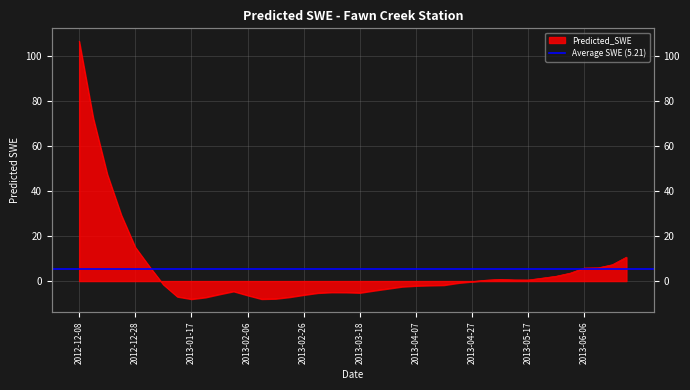

List the labels in order of value, largest first.

2012-12-08, 2012-12-13, 2012-12-18, 2012-12-23, 2012-12-28, 2013-06-21, 2013-06-16, 2013-01-02, 2013-06-11, 2013-06-06, 2013-06-01, 2013-05-27, 2013-05-22, 2013-05-07, 2013-05-12, 2013-05-17, 2013-05-02, 2013-04-27, 2013-04-22, 2013-01-07, 2013-04-17, 2013-04-12, 2013-04-07, 2013-04-02, 2013-03-28, 2013-03-23, 2013-02-01, 2013-03-08, 2013-03-13, 2013-03-18, 2013-03-03, 2013-01-27, 2013-02-26, 2013-02-06, 2013-01-12, 2013-02-21, 2013-01-22, 2013-02-16, 2013-02-11, 2013-01-17